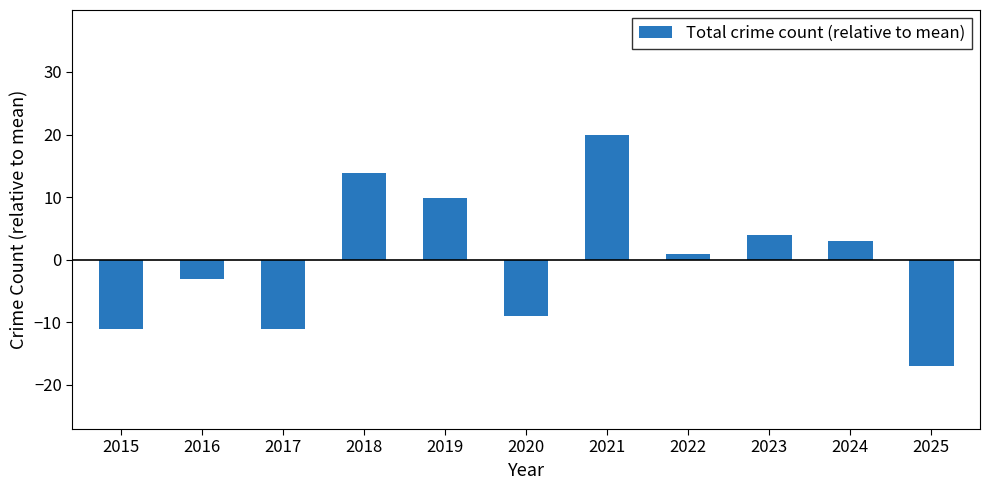

Between 2016 and 2018, which is larger?

2018